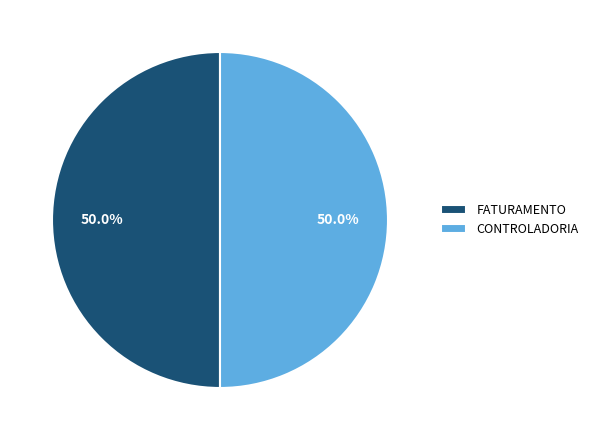

To the nearest percent, what portion does FATURAMENTO represent?

50%